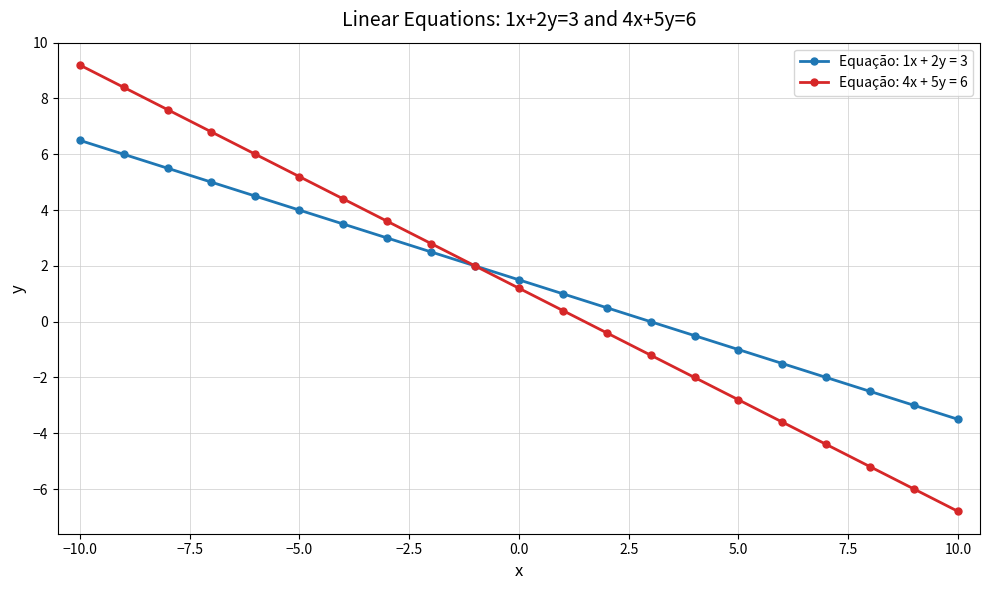

Which series has the largest range (max minus min)?

Equação: 4x + 5y = 6